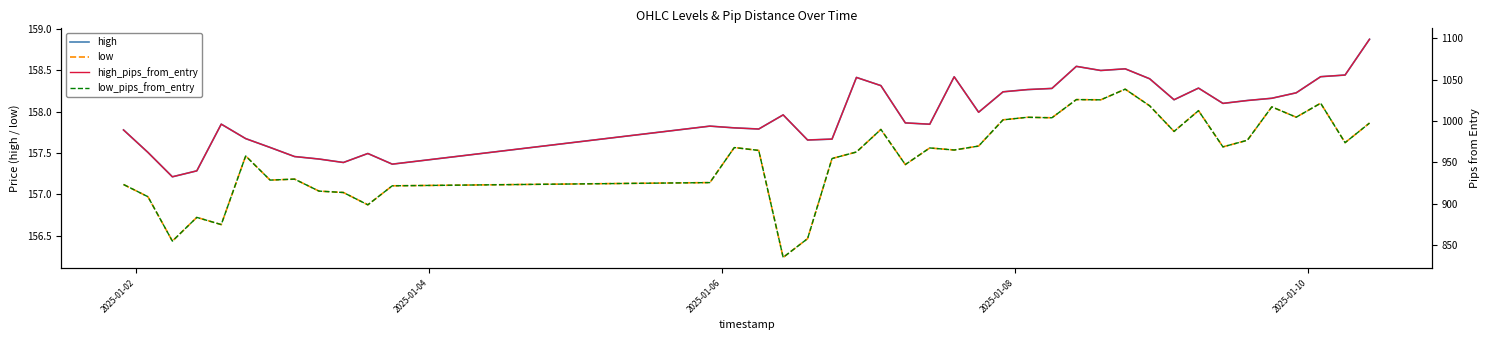

The value of high at 39 is 223.9. True or false?

False